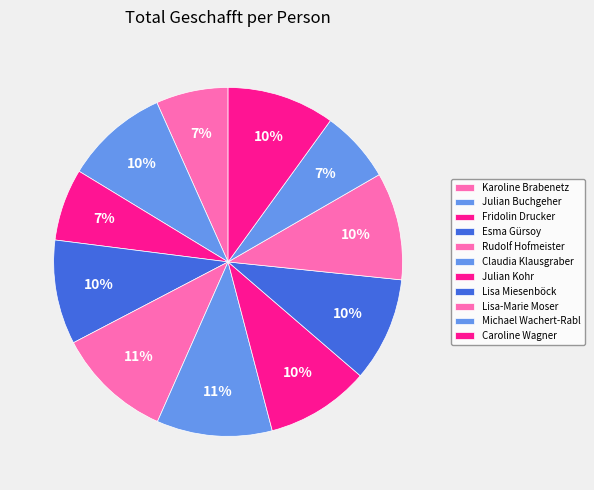

Do Lisa Miesenböck and Caroline Wagner together represent more than half of the pie?

No